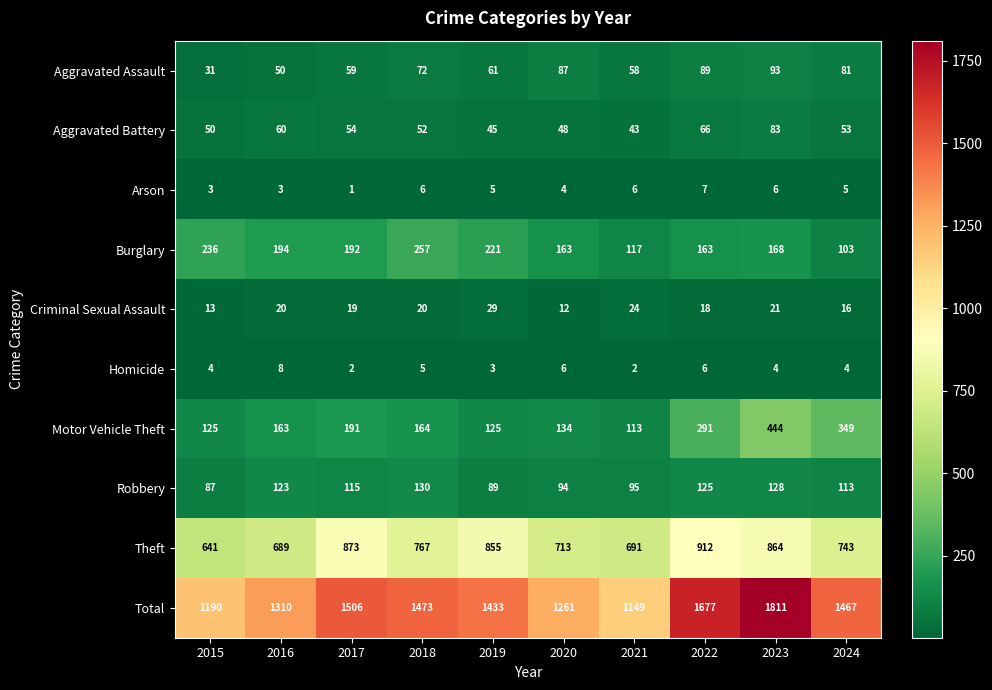

At which category is the sum across all series the highest?

2023